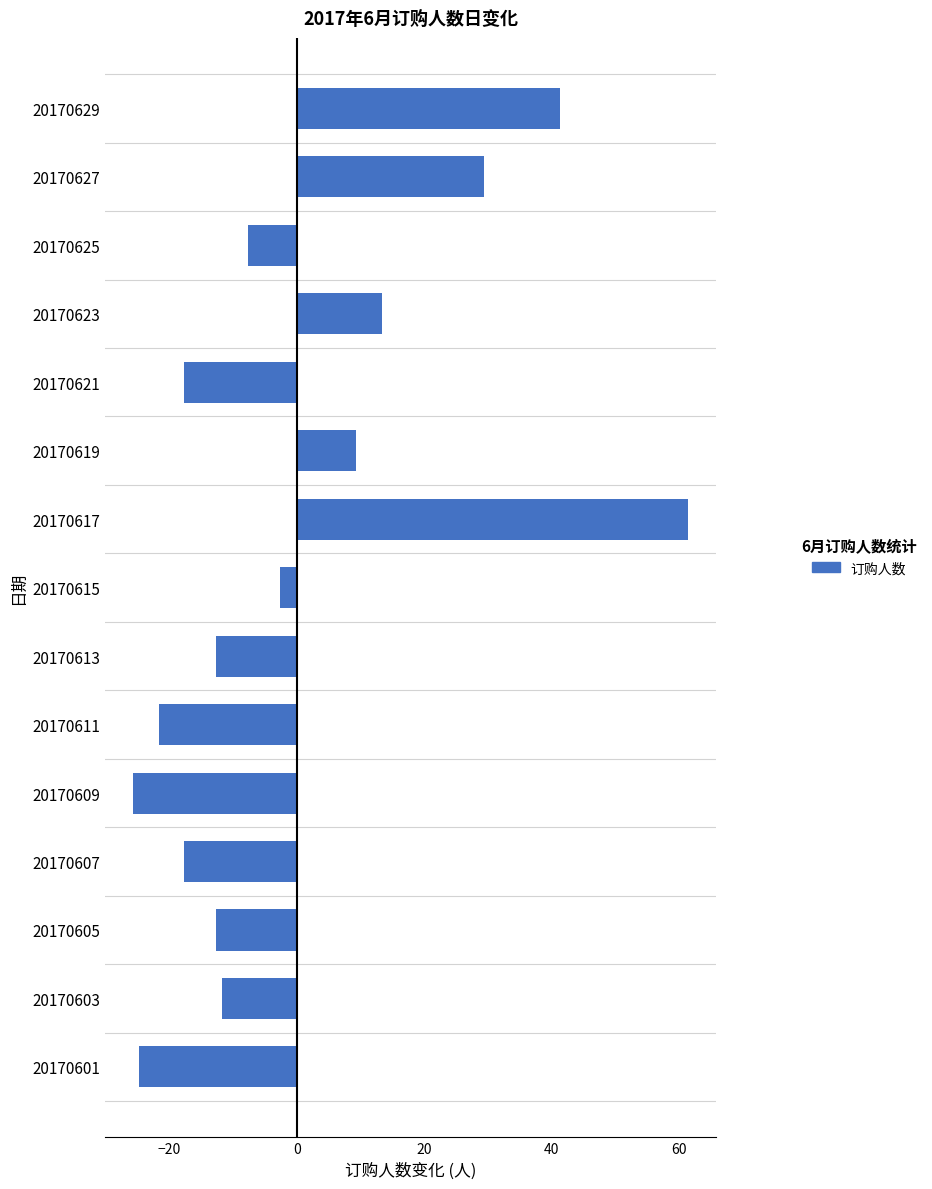

What is the change in value from 20170621 to 20170627?

+47.0